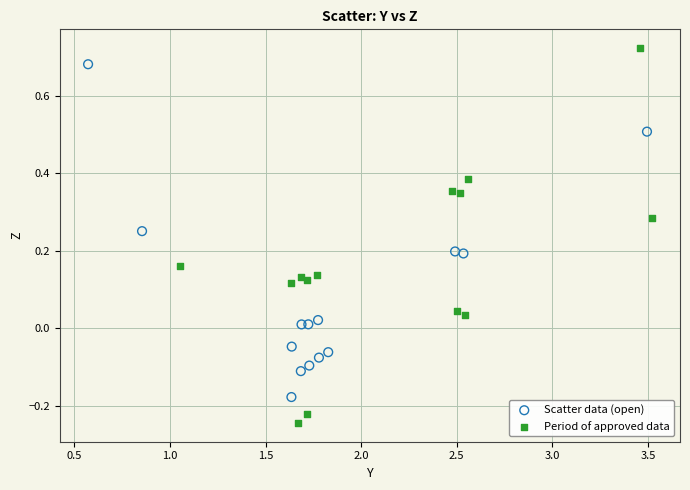

Which series contains the lowest Y value?

Period of approved data